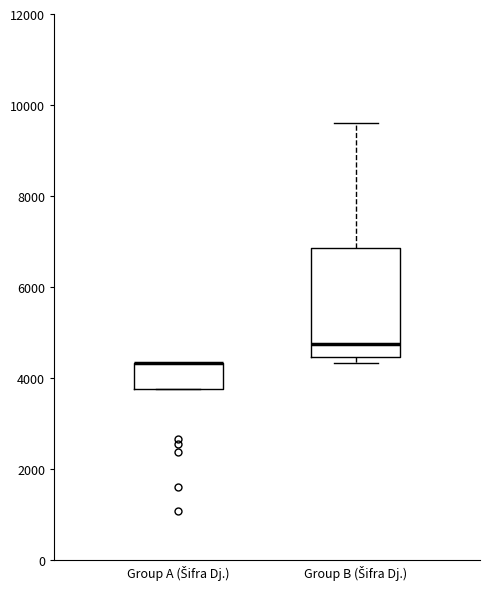

Where is the upper edge of the box for Group A (Šifra Dj.) on the y-axis? The values are not printed on the chart, so give them approximately, as read against the axis.

4400